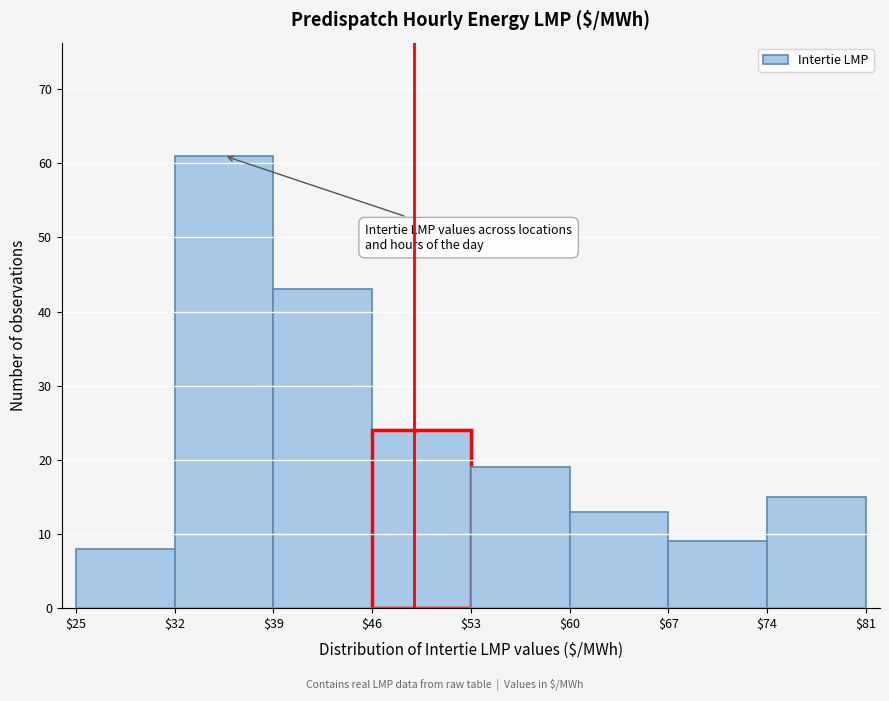

What is the height of the bar covering $53 to $60 on the x-axis? The values are not printed on the chart, so give them approximately, as read against the axis.

19